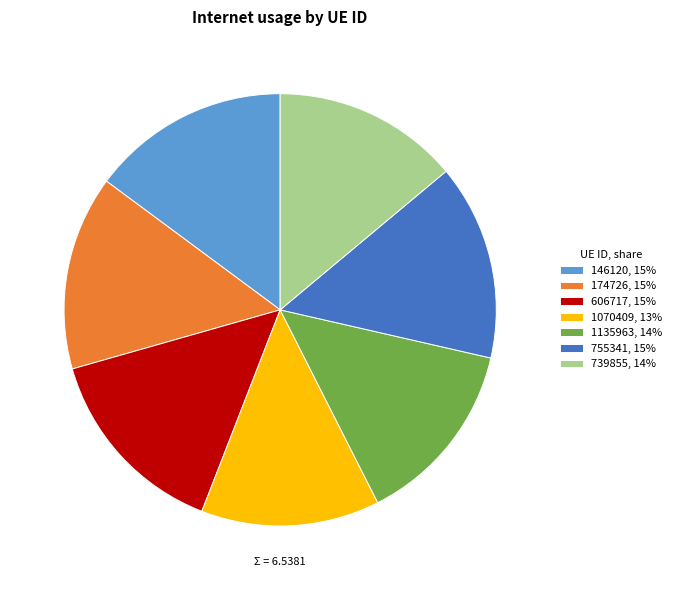

Do 755341 and 739855 together represent more than half of the pie?

No